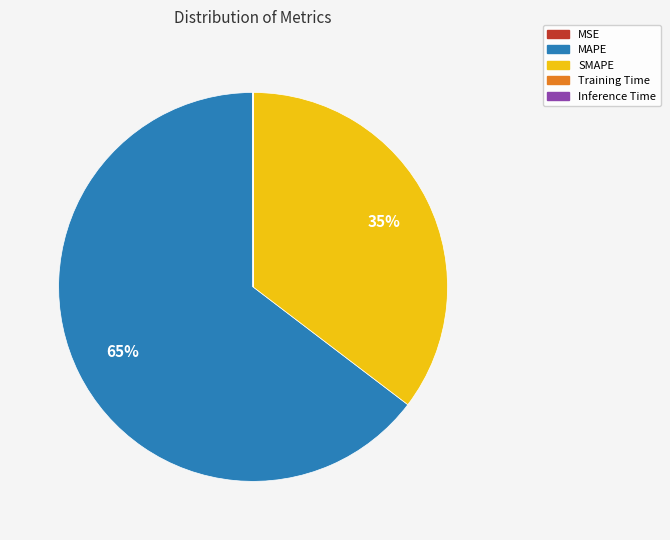

To the nearest percent, what is the difference between the largest and smallest slice percentages?

65%